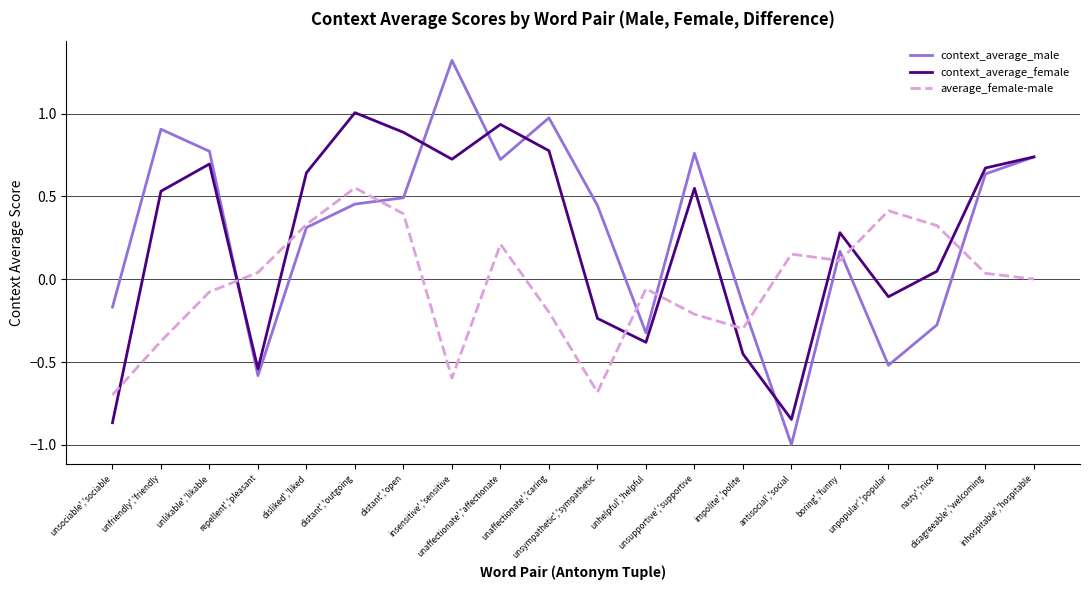

Which series has the largest range (max minus min)?

context_average_male